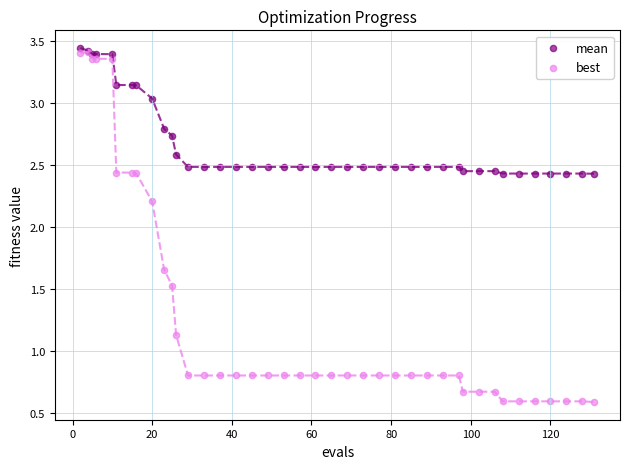

In the best series, what Y value is closest to 1?

1.1